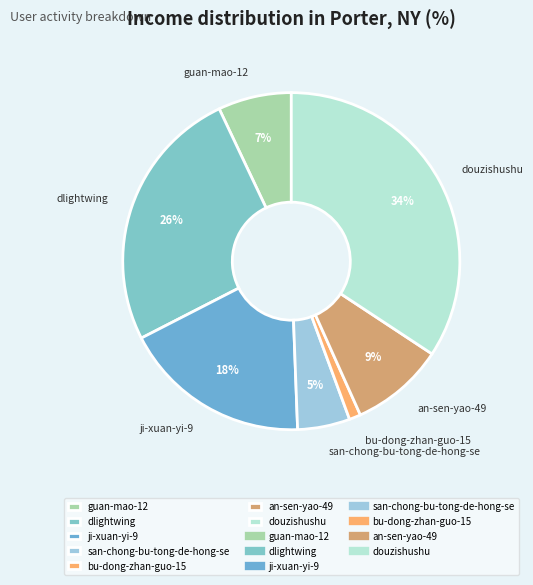

How many segments does this pie chart have?

7